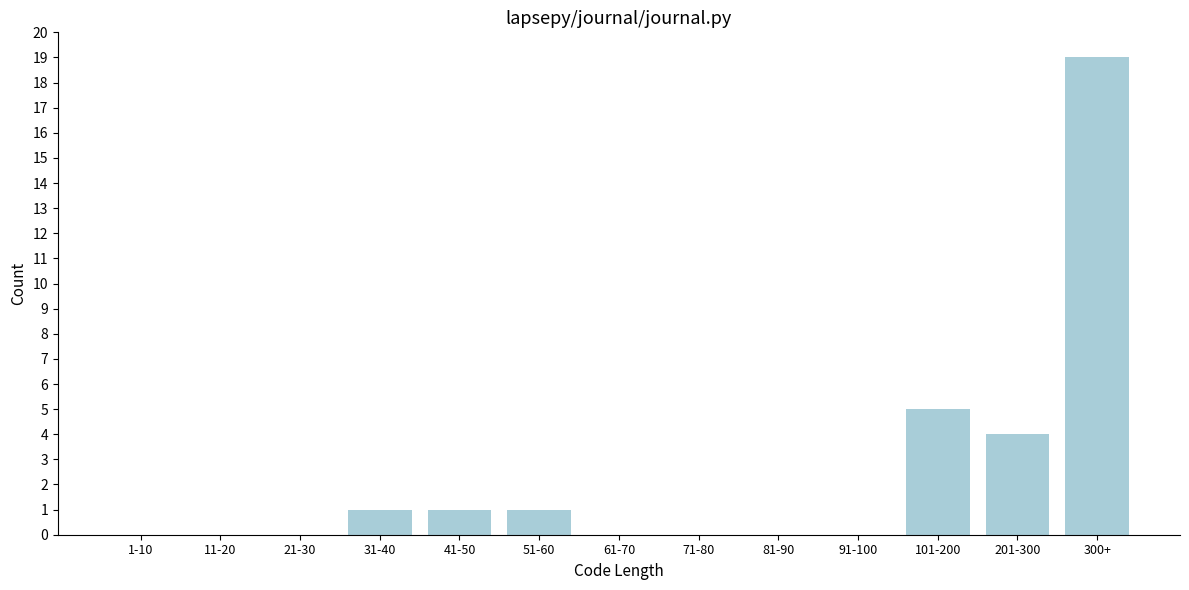

Reading left to right, list all the values displayed in this chart.

1-10=0	11-20=0	21-30=0	31-40=1	41-50=1	51-60=1	61-70=0	71-80=0	81-90=0	91-100=0	101-200=5	201-300=4	300+=19